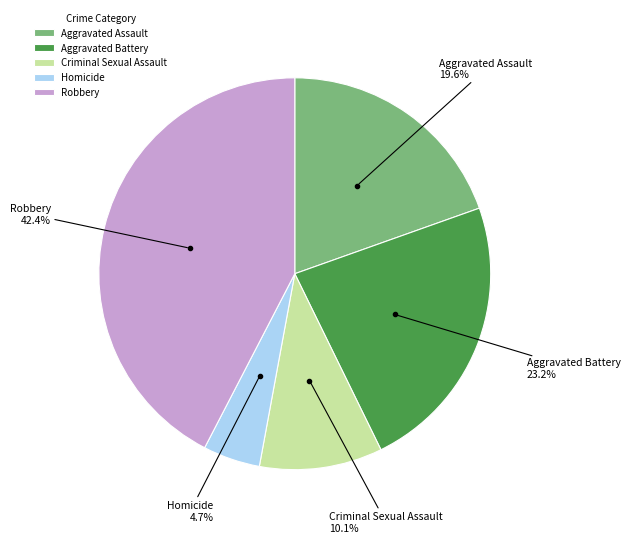

Does Aggravated Assault represent more than half of the total?

No